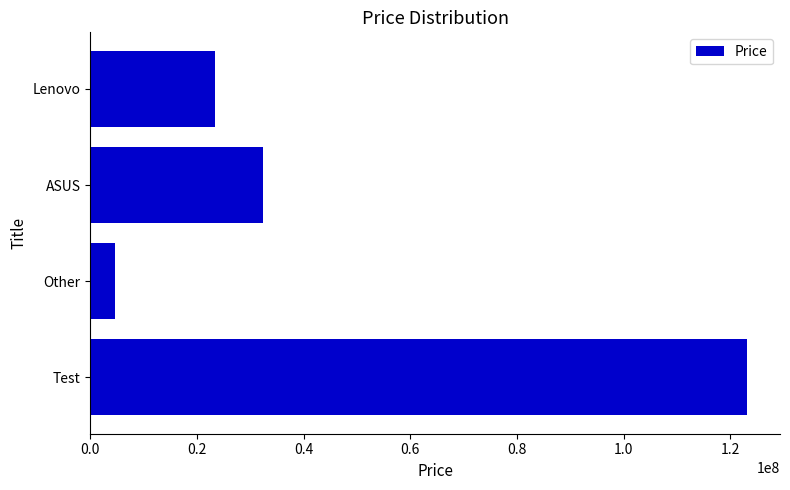

Reading bottom to top, list all the values displayed in this chart.

123123123	4543224	32423423	23423432